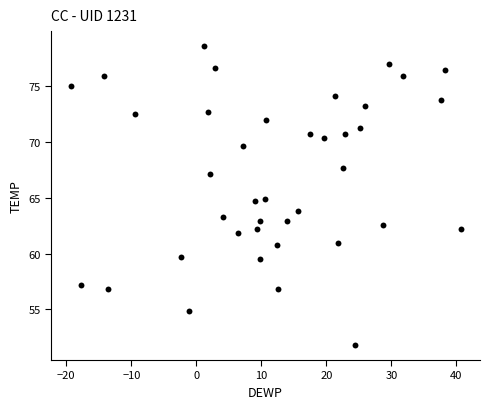

What is the range of Y values (max minus min)?

26.8